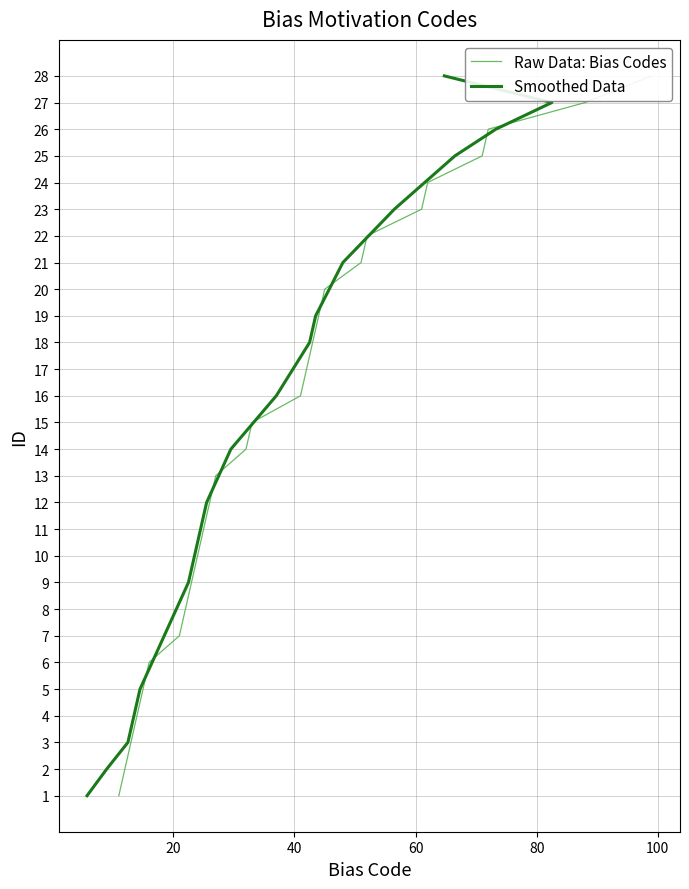

True or false: Smoothed Data and Raw Data: Bias Codes cross at least once.

False